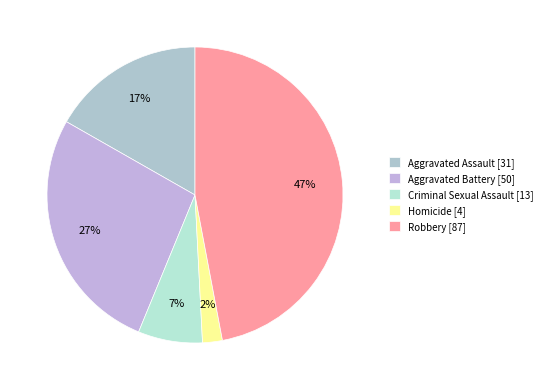

To the nearest percent, what percentage of the pie is Criminal Sexual Assault?

7%